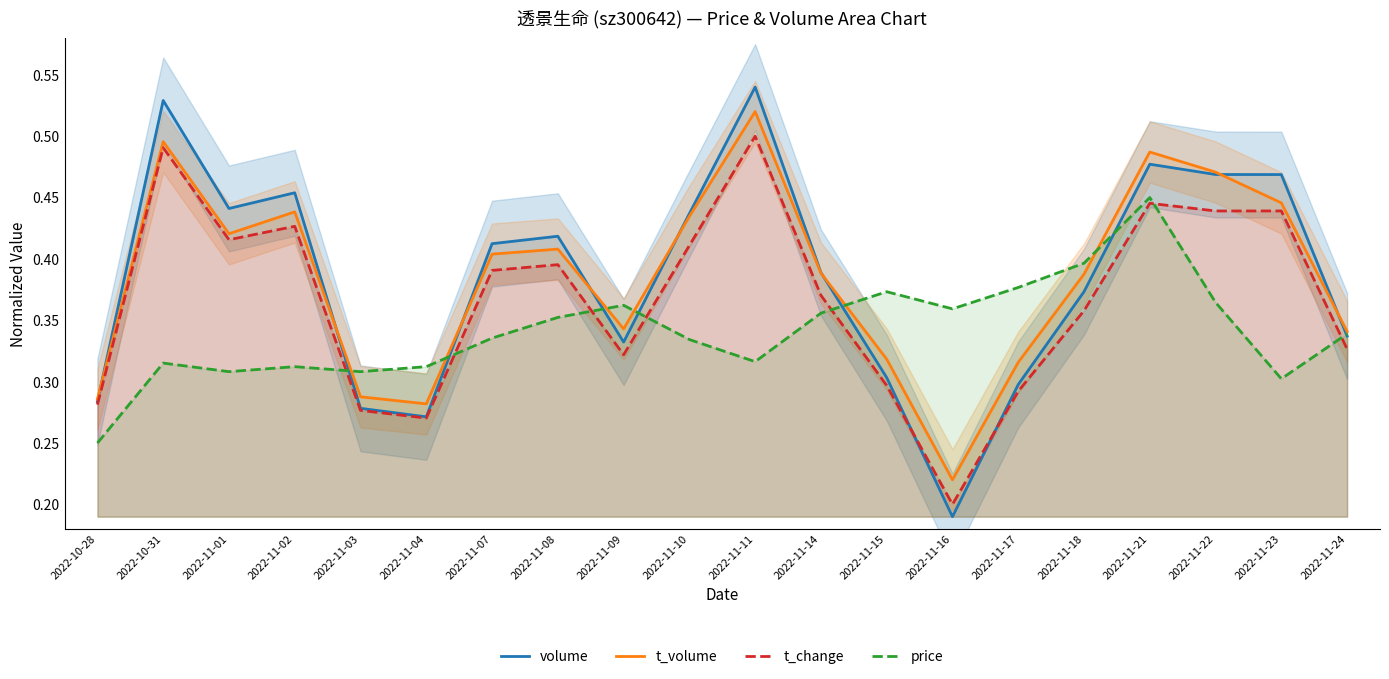

What is the highest value of the t_change series?

0.5